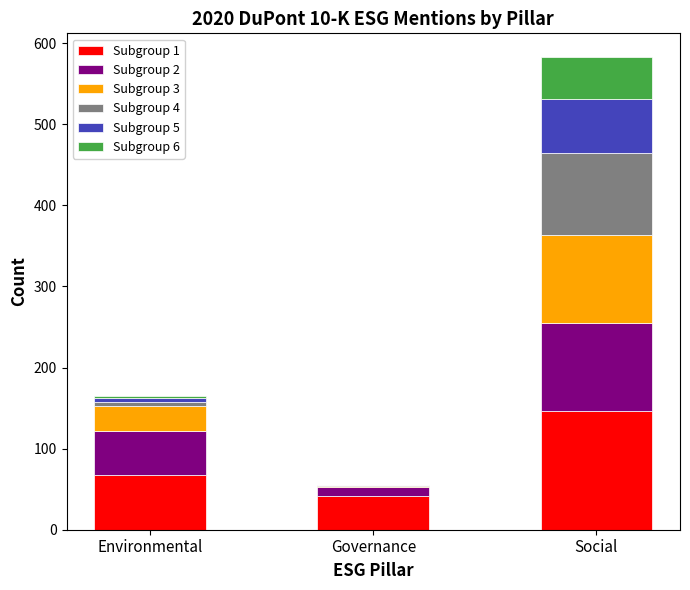

At which category is the sum across all series the highest?

Social